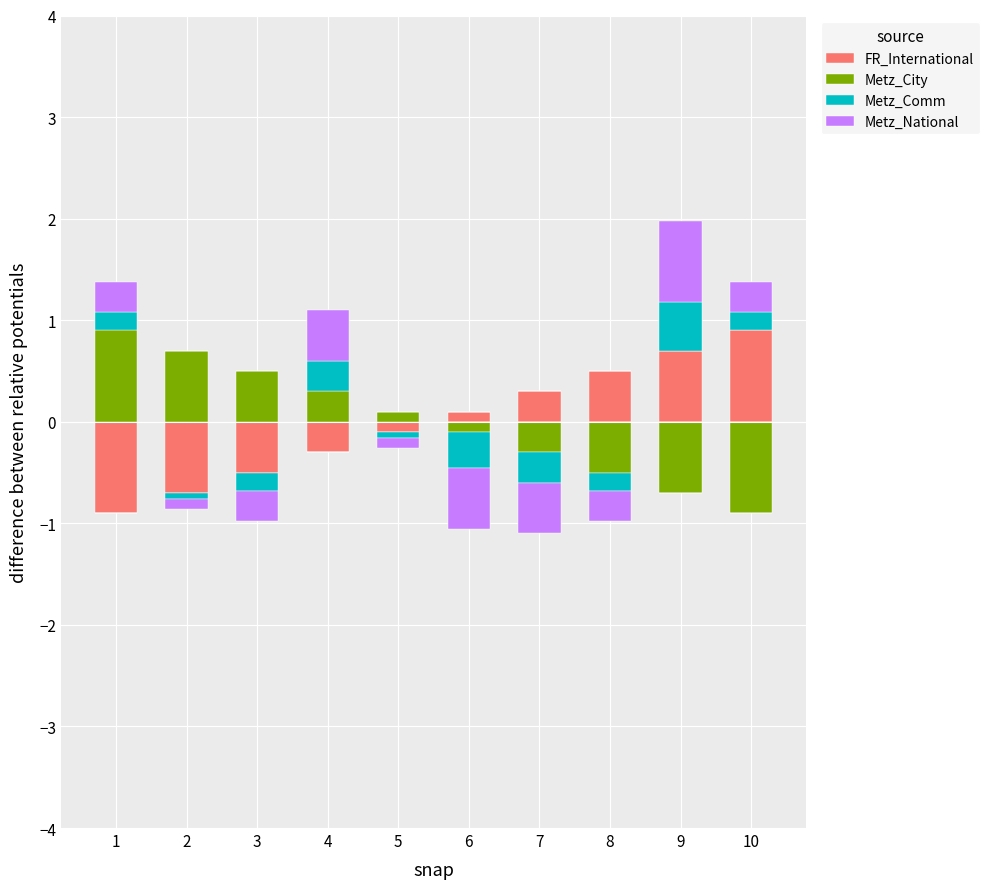

What is the highest value of the Metz_Comm series?

0.5